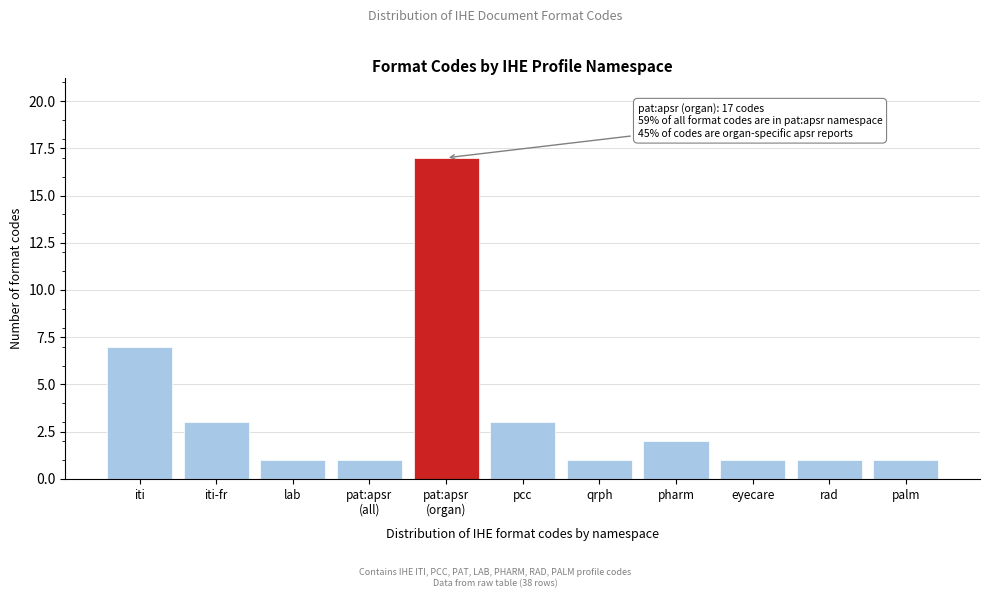

Reading left to right, transcribe all the data shown in this chart.

7	3	1	1	17	3	1	2	1	1	1